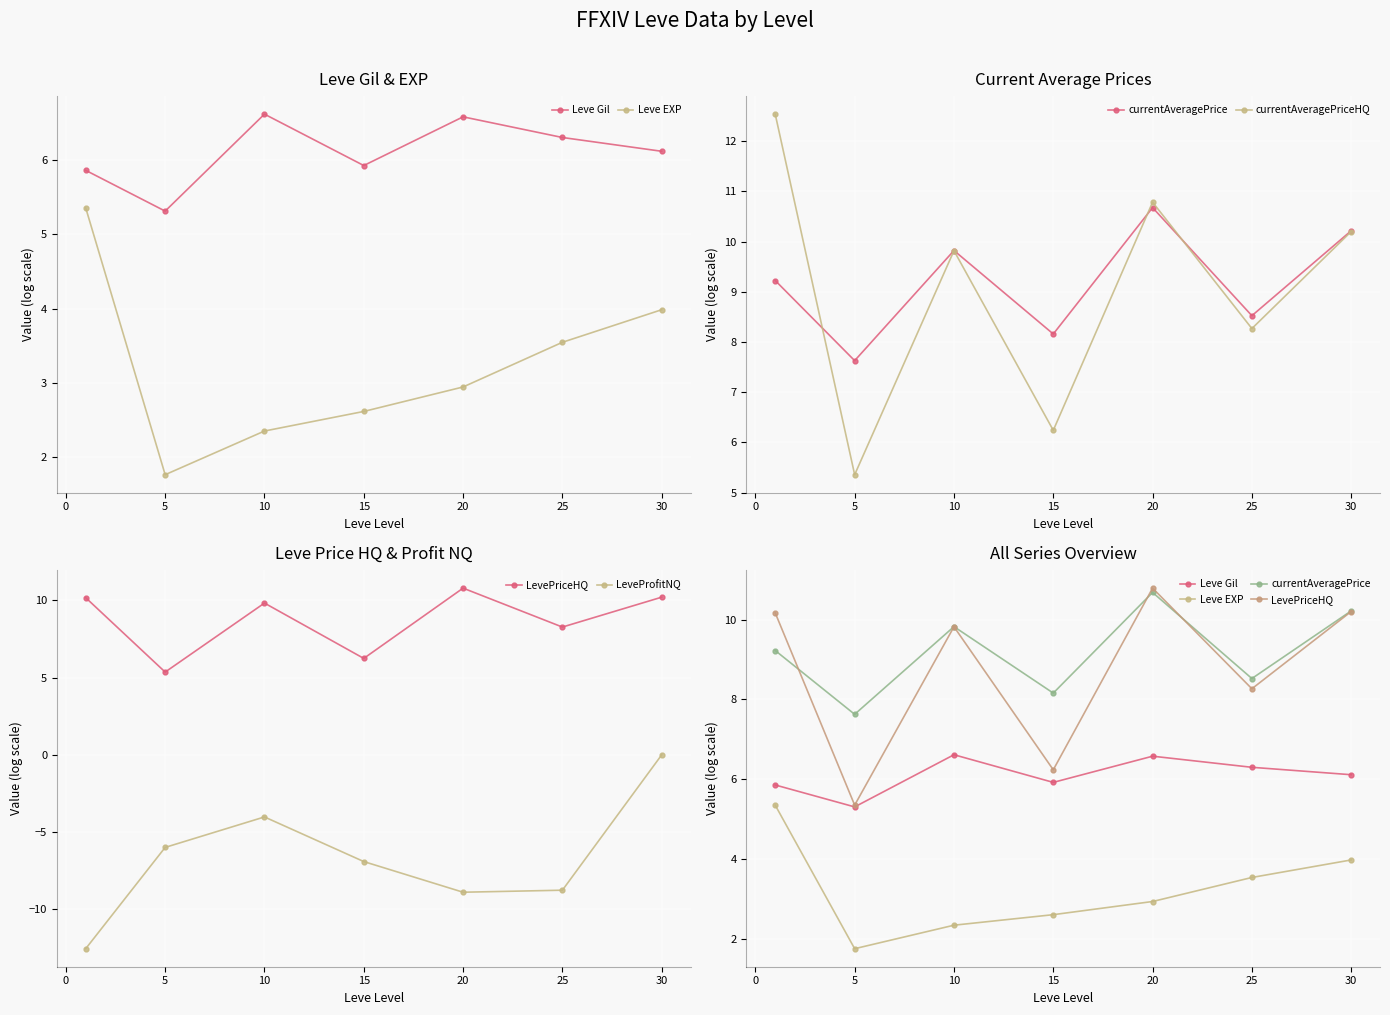

Reading right to left, transcribe all the data shown in this chart.

Leve Gil: 6.1	6.3	6.6	5.9	6.6	5.3	5.9
Leve EXP: 4.0	3.5	2.9	2.6	2.4	1.8	5.4
currentAveragePrice: 10.2	8.5	10.7	8.2	9.8	7.6	9.2
currentAveragePriceHQ: 10.2	8.3	10.8	6.2	9.8	5.4	12.5
LevePriceHQ: 10.2	8.3	10.8	6.2	9.8	5.4	10.2
LeveProfitNQ: 0.0	-8.8	-8.9	-6.9	-4.0	-6.0	-12.5